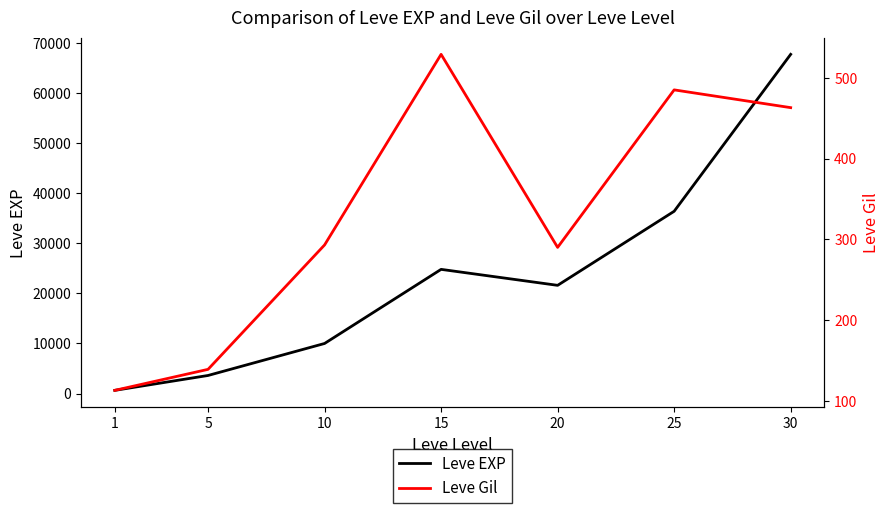

How many series are shown in this chart?

2